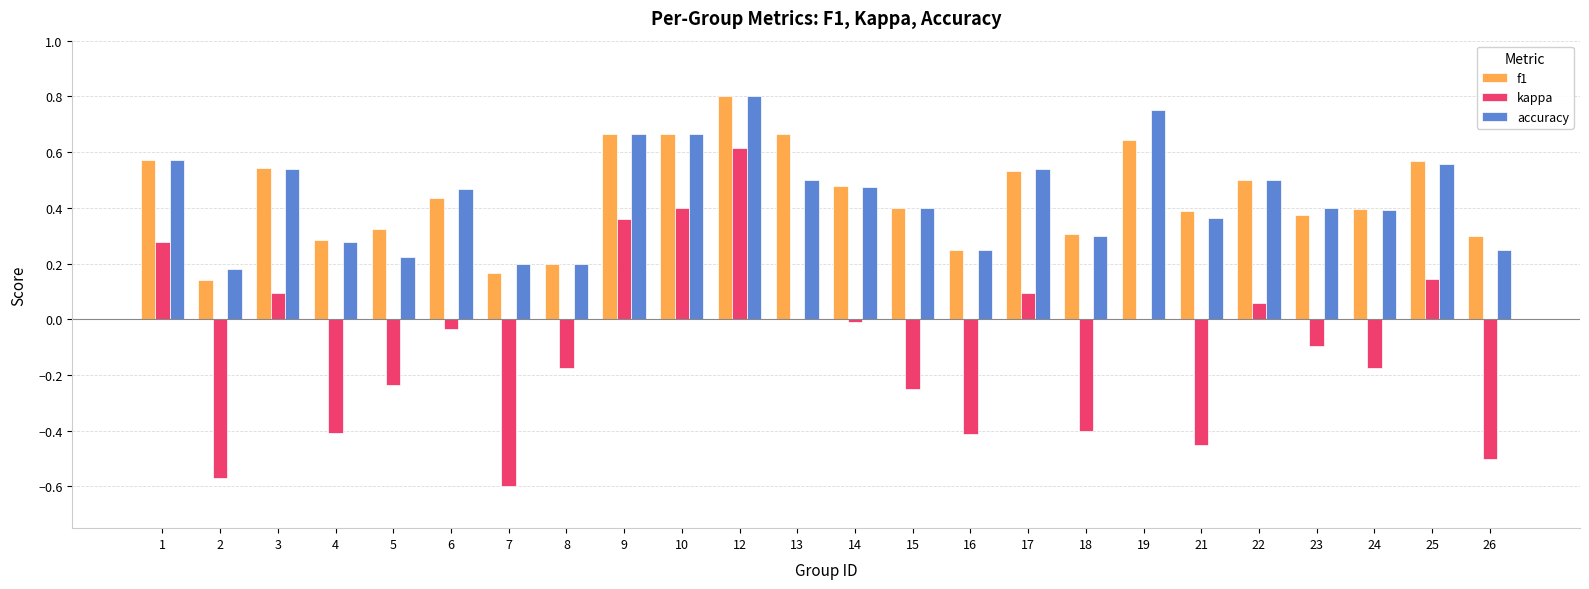

At which category does the chart reach its peak across all series?

12